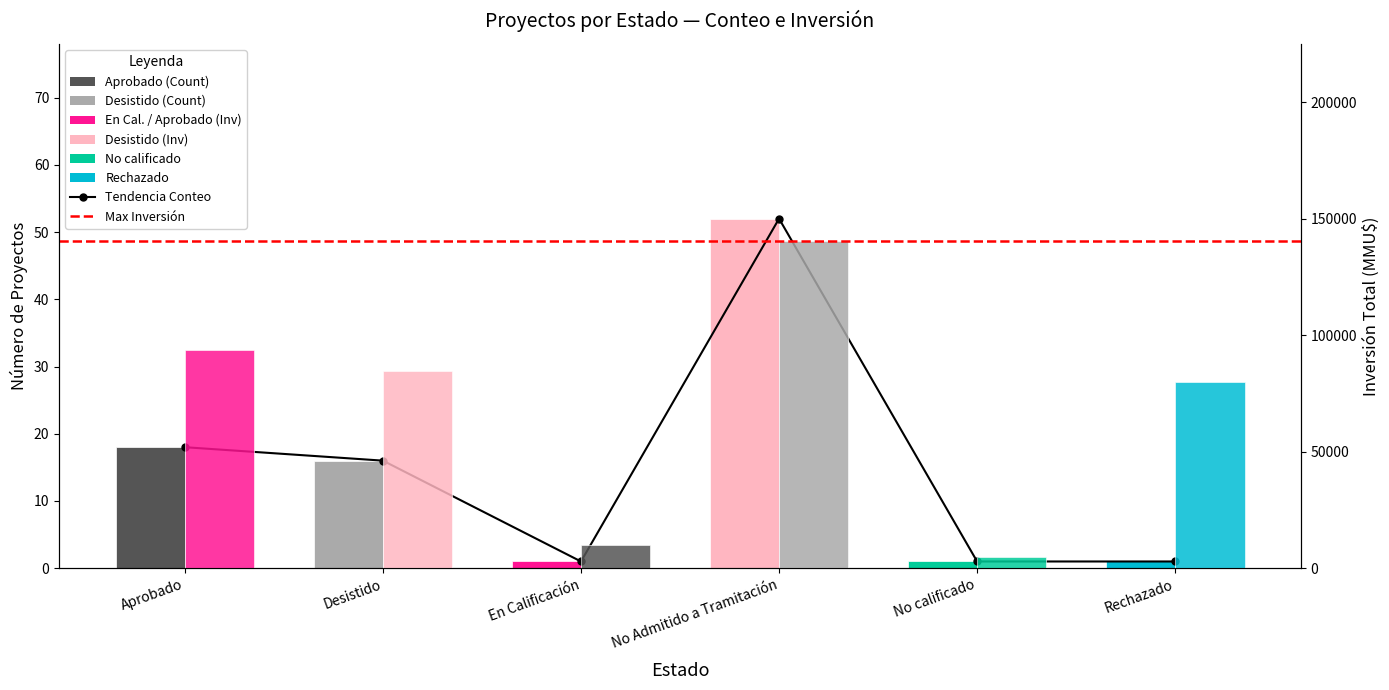

Which series has the largest total across all categories?

Inversión(MMU$)